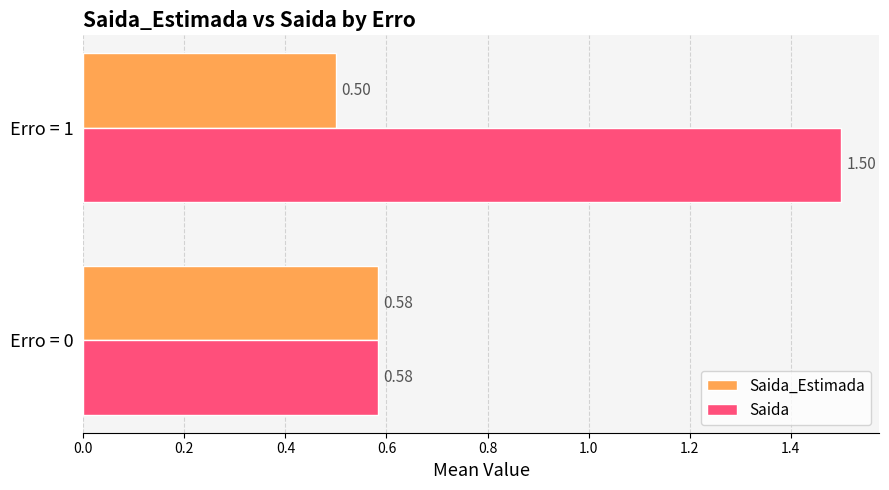

What is the average value of the Saida series?

1.0